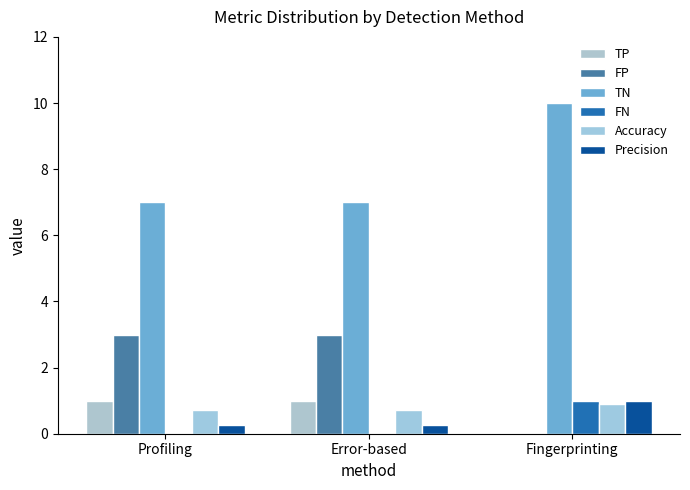

What is the sum of all FN values?

1.0